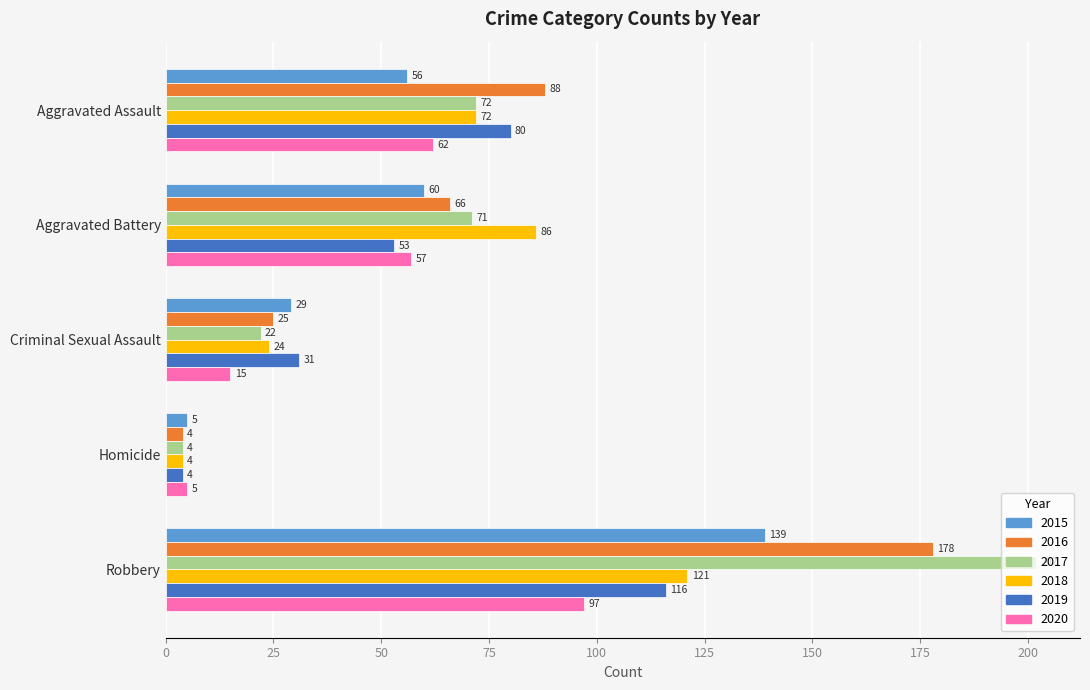

What is the sum of the 2020 values at Aggravated Battery and Homicide?

62